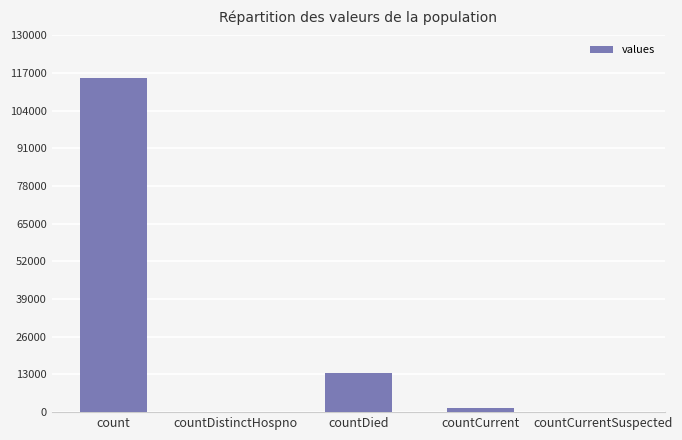

At which label does the data first exceed 1383?

count